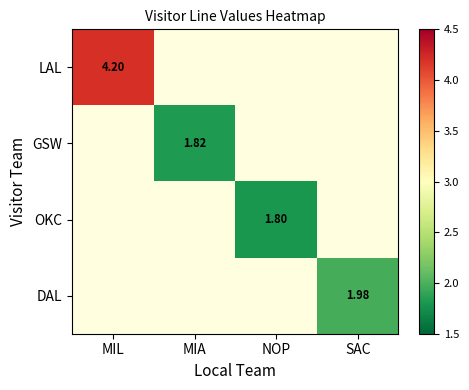

At which label does LAL reach its peak?

MIL